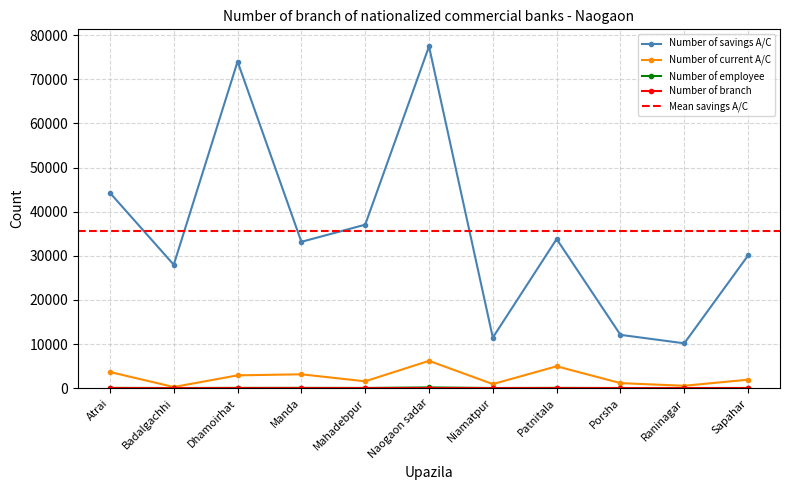

Rank the categories by Number of branch value from lowest to highest.

Niamatpur, Badalgachhi, Porsha, Raninagar, Dhamoirhat, Patnitala, Sapahar, Manda, Mahadebpur, Atrai, Naogaon sadar